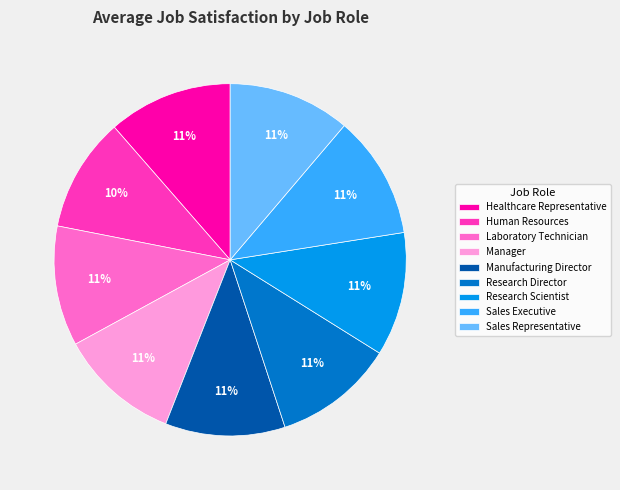

Does Healthcare Representative represent more than half of the total?

No